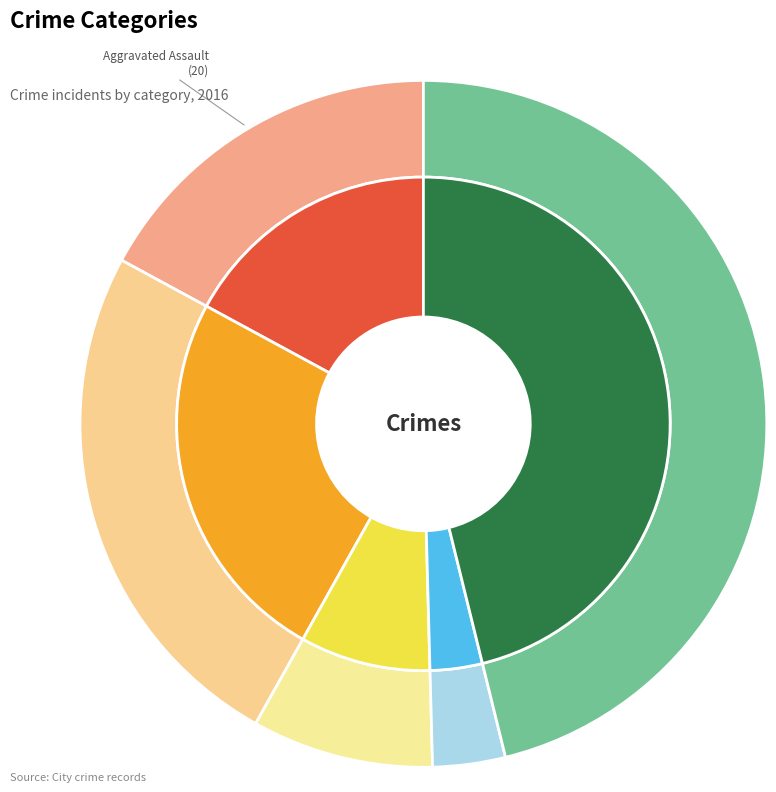

Is it true that Homicide is 3% of the pie?

True